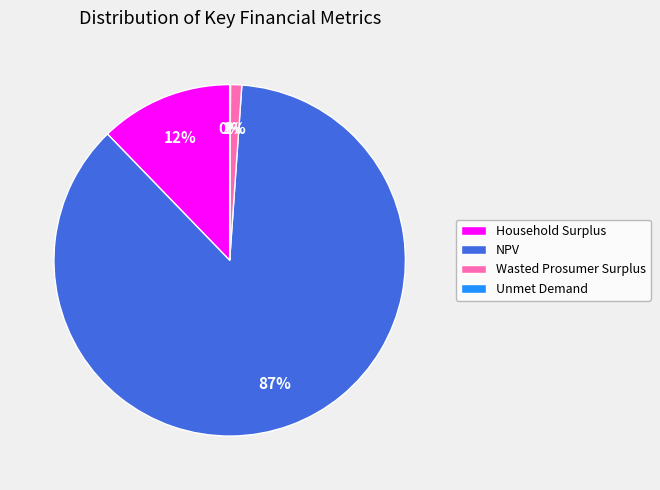

To the nearest percent, what is the average slice percentage?

25%